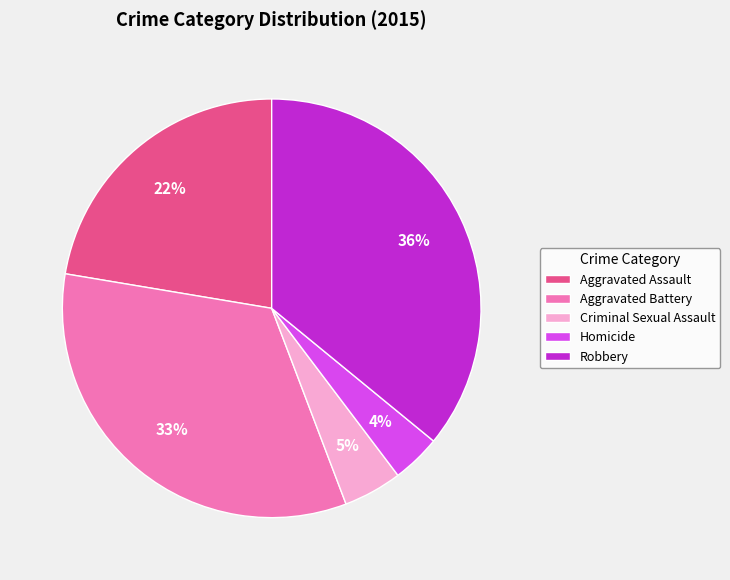

What percentage is the Aggravated Battery slice, to the nearest percent?

33%